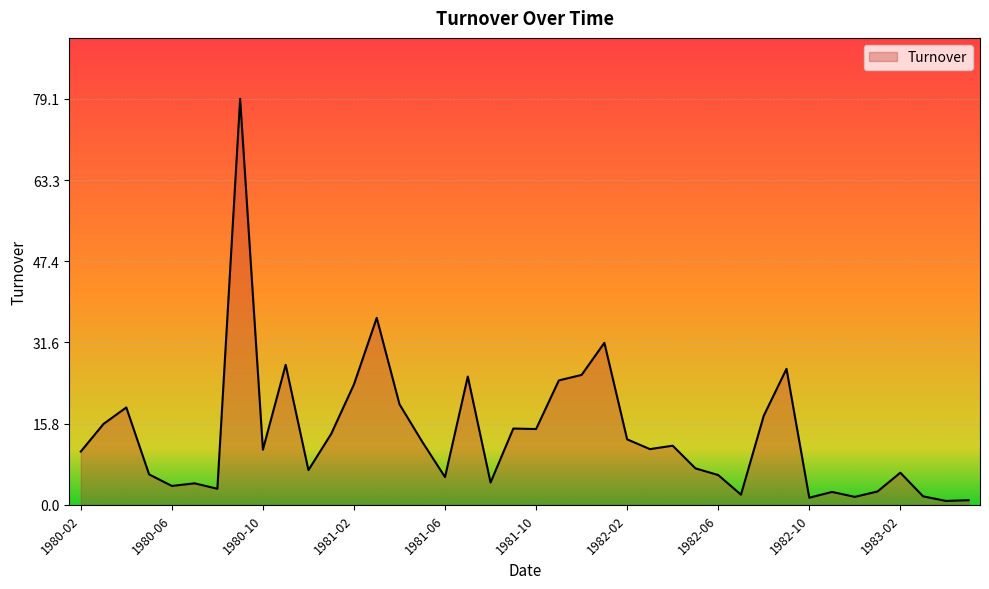

What is the difference between the maximum and minimum values?

78.3